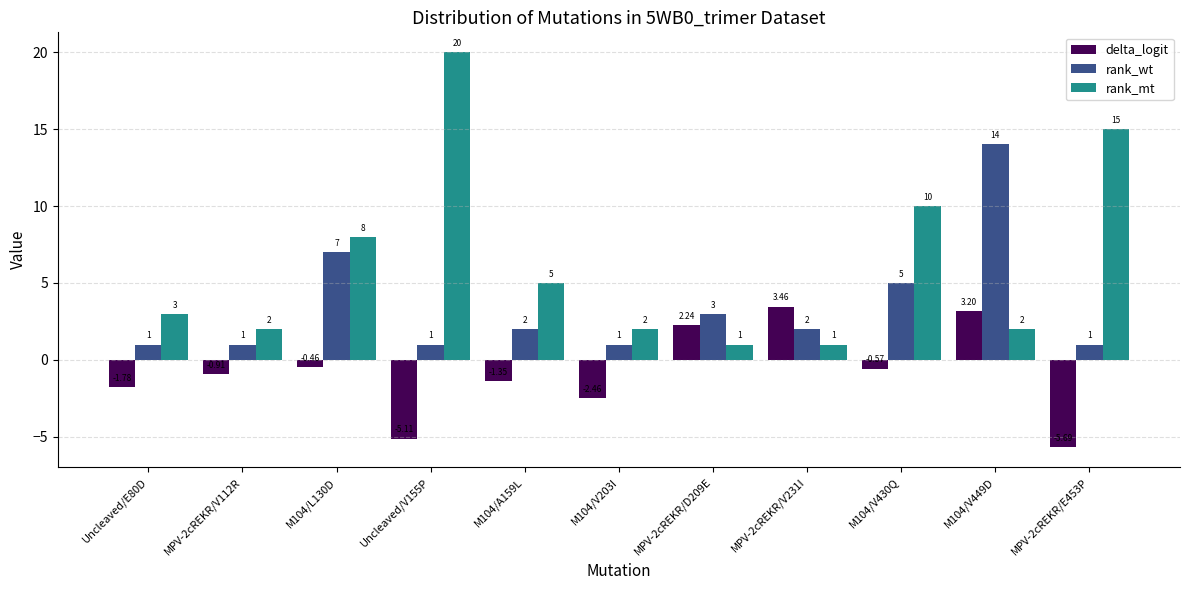

At which category is the sum across all series the highest?

M104/V449D